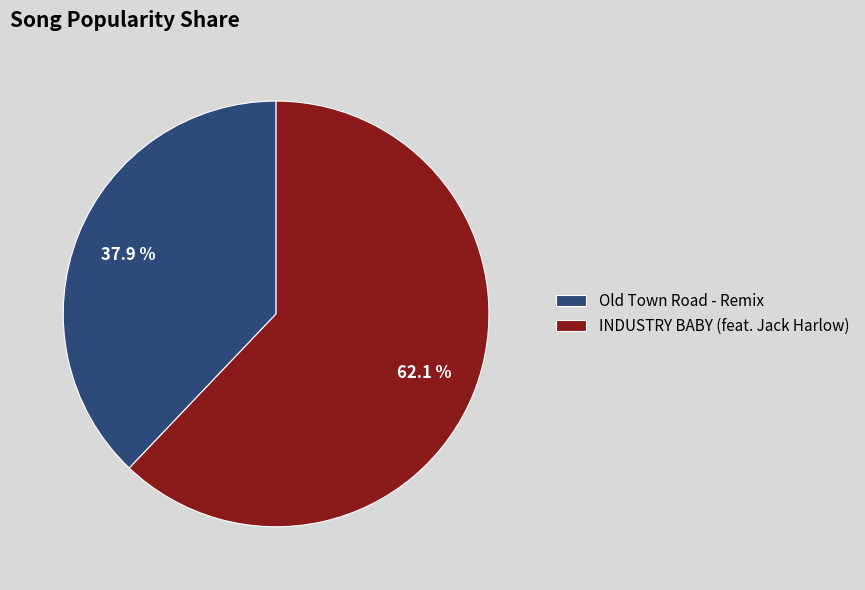

True or false: INDUSTRY BABY (feat. Jack Harlow) accounts for 77% of the total.

False